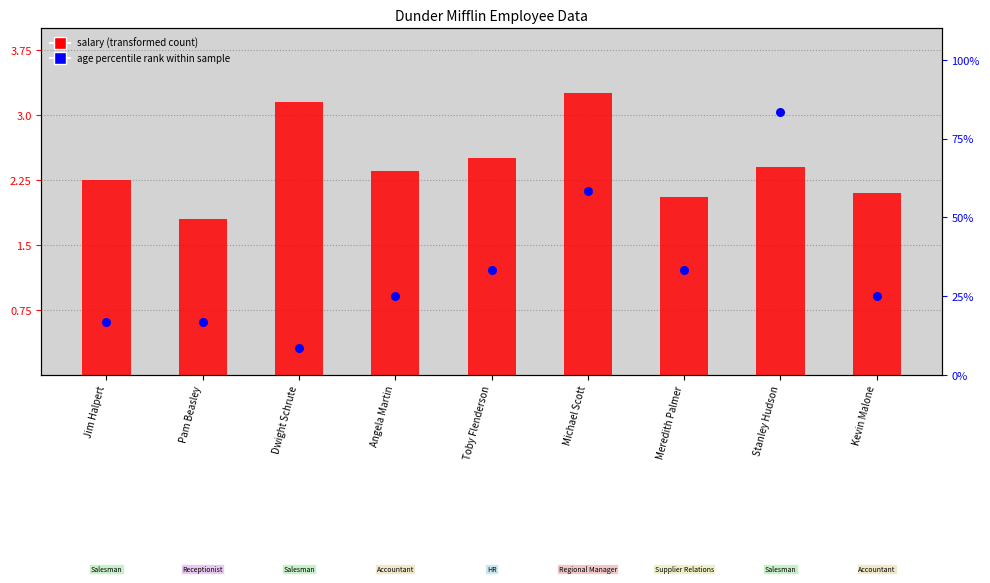

Which series has the largest Y range (max minus min)?

age percentile rank